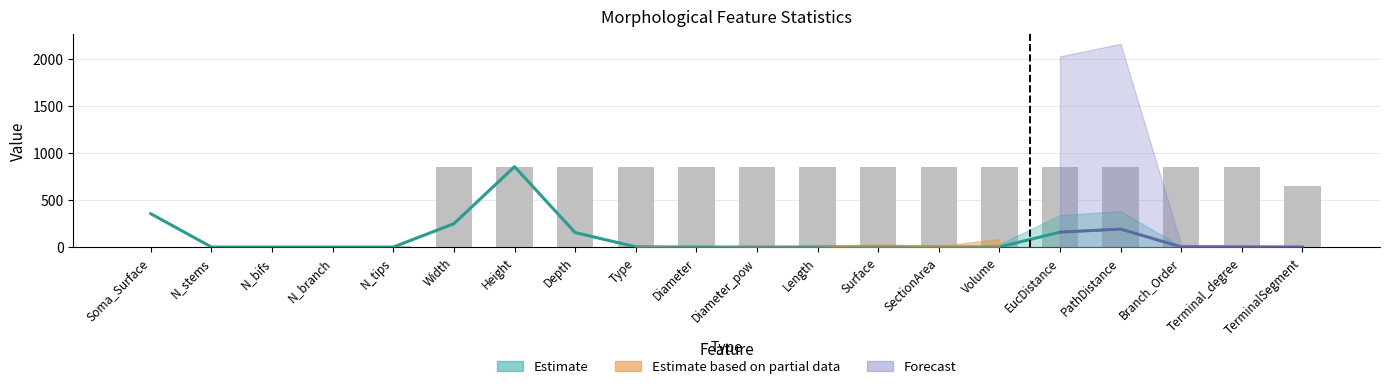

What is the change in value from N_stems to Height?

+854.6